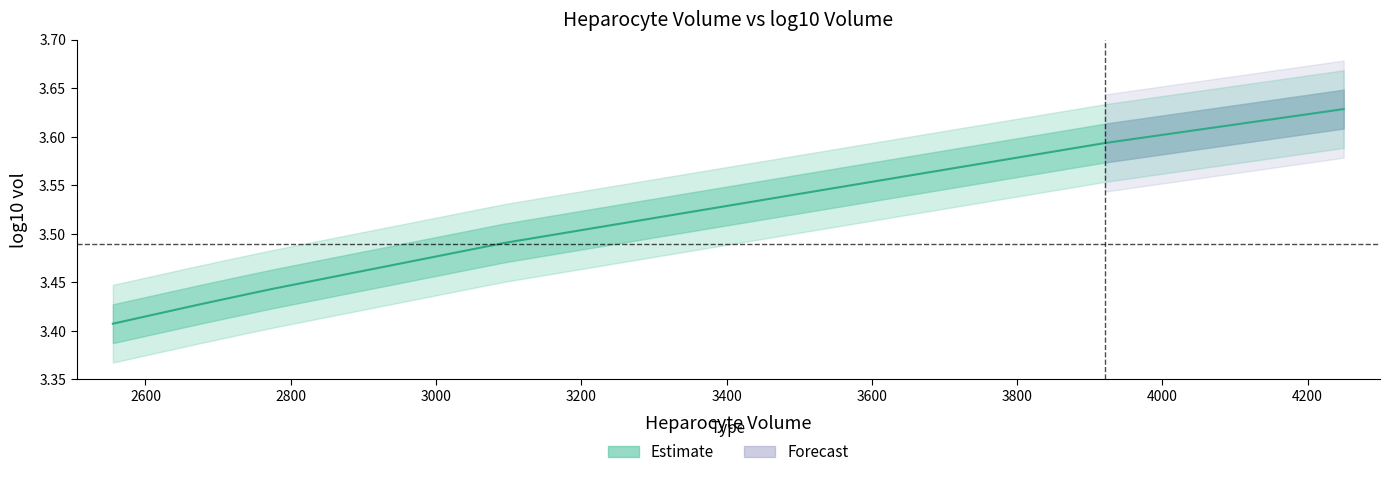

Between 4249.70059880239 and 2776.64670658682, which is larger?

4249.70059880239